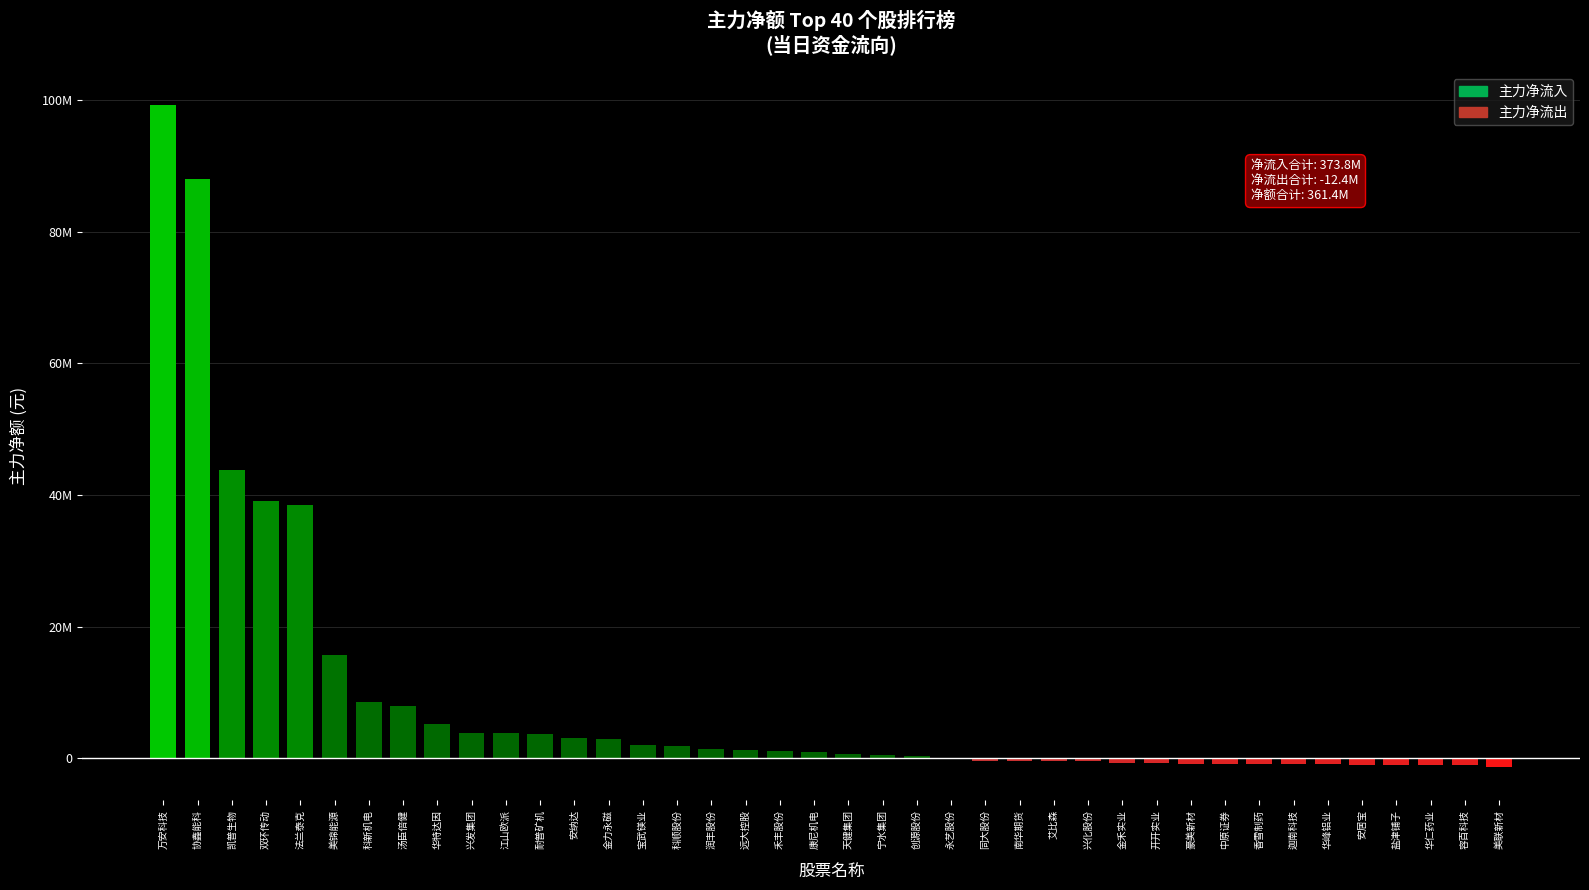

Rank the categories by value from lowest to highest.

美联新材, 容百科技, 华仁药业, 盐津铺子, 安居宝, 华峰铝业, 迦南科技, 香雪制药, 中原证券, 豪美新材, 开开实业, 金禾实业, 兴化股份, 艾比森, 南华期货, 同大股份, 永艺股份, 创源股份, 宁水集团, 天健集团, 康尼机电, 禾丰股份, 远大控股, 润丰股份, 科顺股份, 宝武镁业, 金力永磁, 安纳达, 耐普矿机, 江山欧派, 兴发集团, 华特达因, 汤臣倍健, 科新机电, 美锦能源, 法兰泰克, 双环传动, 凯普生物, 协鑫能科, 万安科技